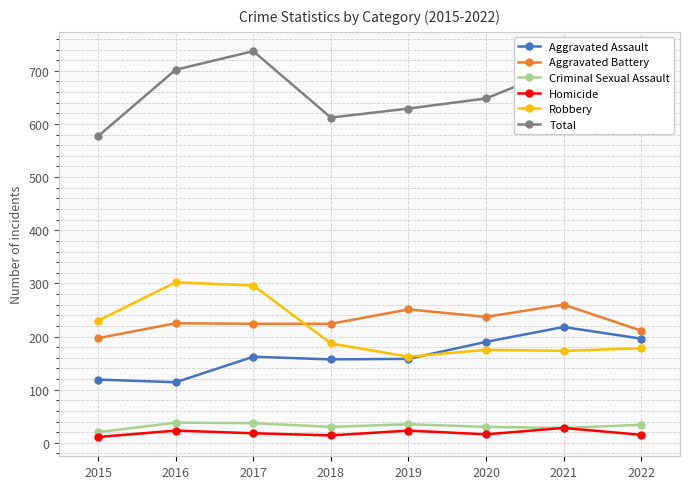

How many values in the Aggravated Battery series are below 225?

4